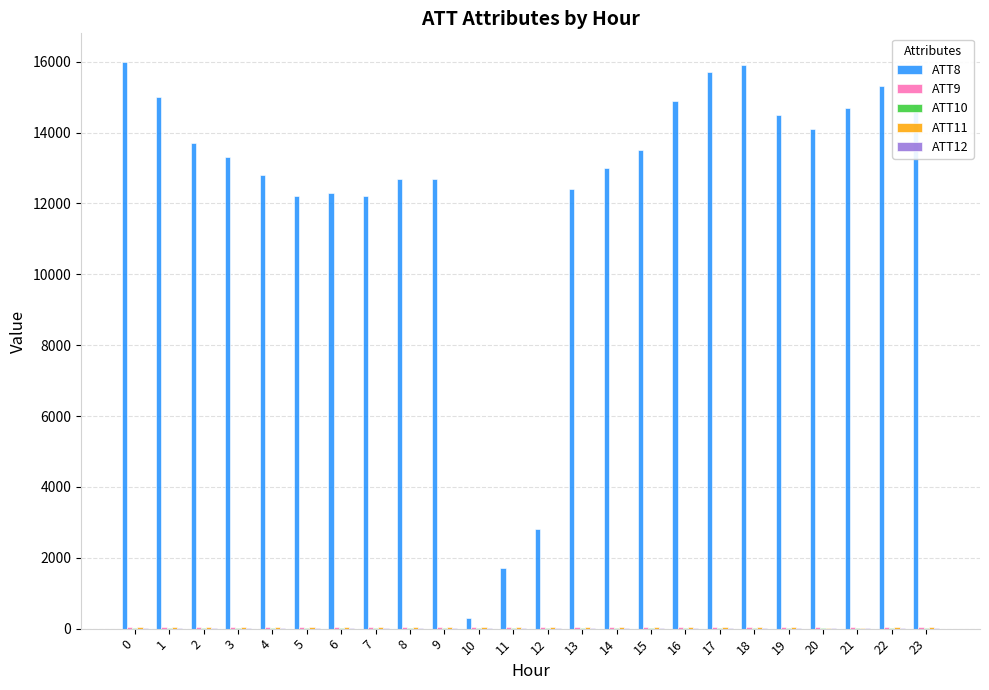

Which series has the largest total across all categories?

ATT8